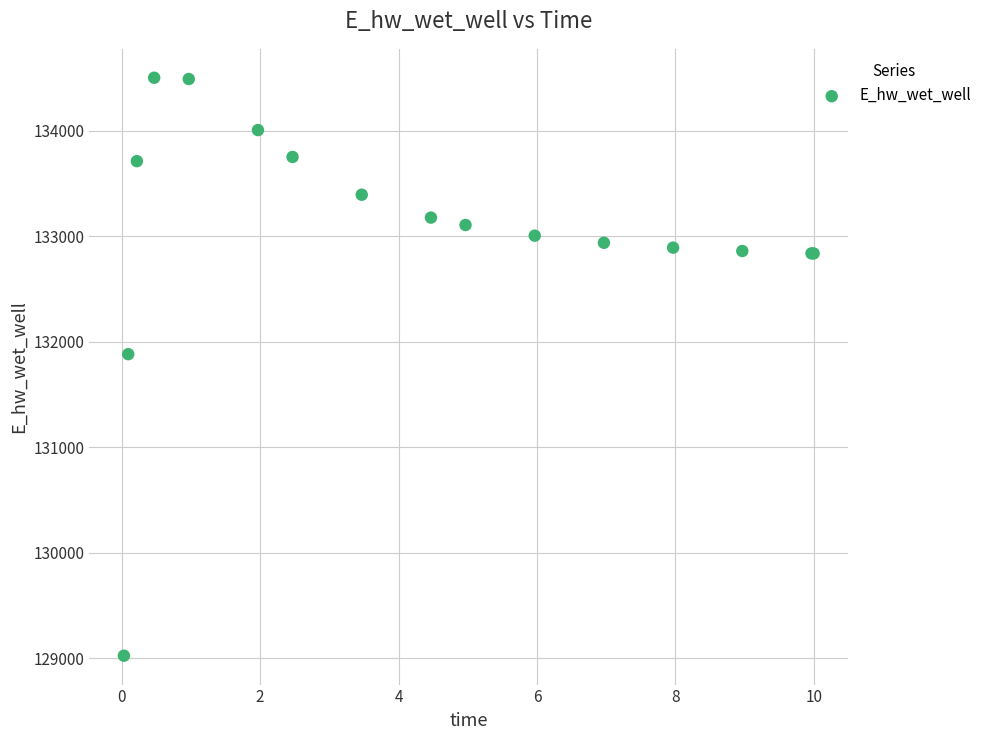

What Y value in the scatter plot is closest to 131763?

131882.1